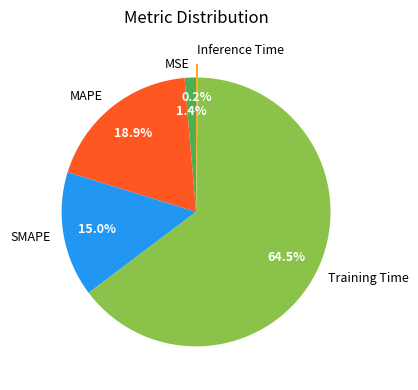

Which category accounts for the majority?

Training Time